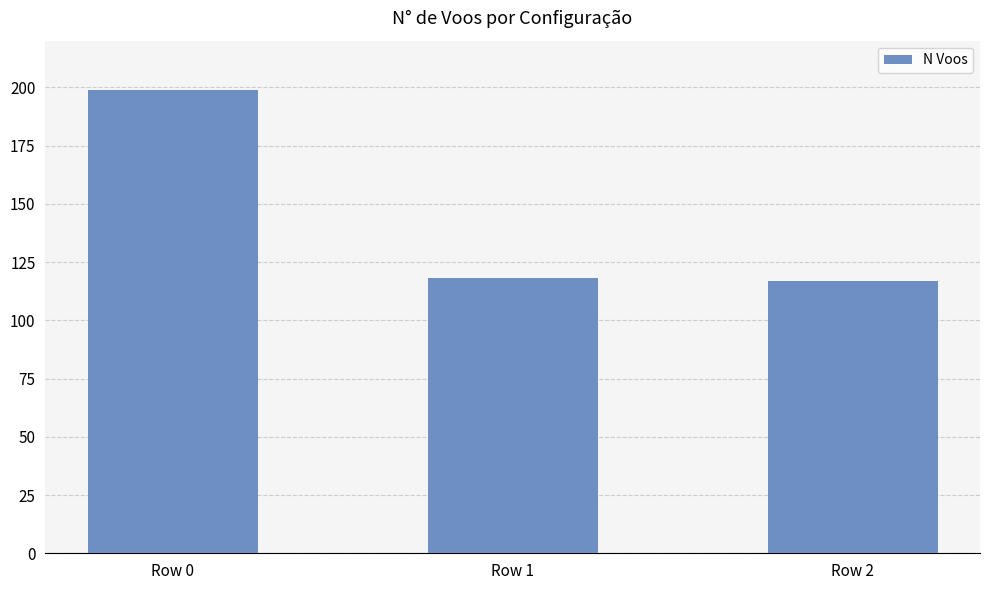

What is the sum of the values at Row 2 and Row 0?

316